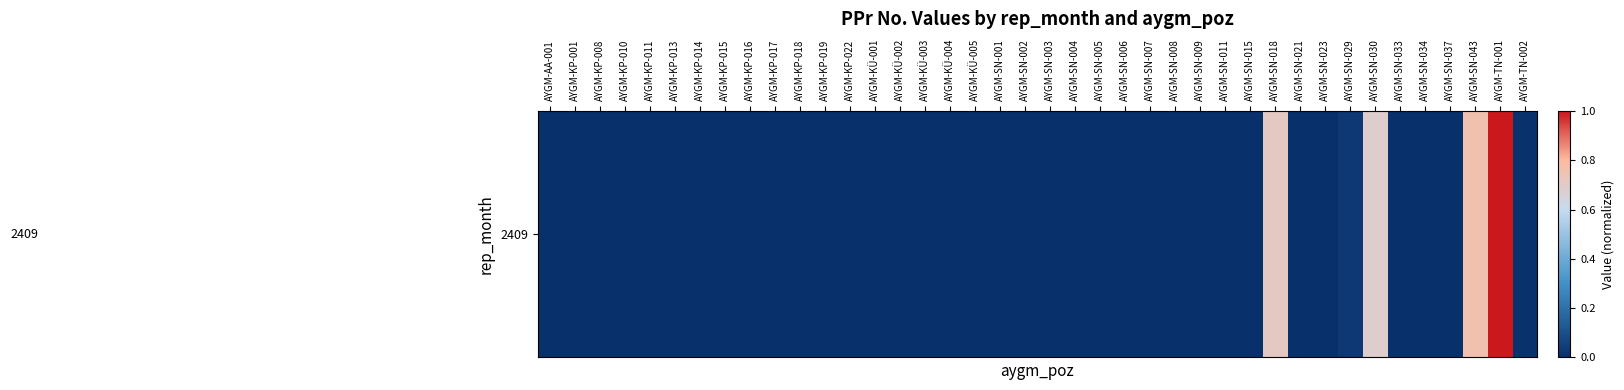

Reading left to right, transcribe all the data shown in this chart.

0.0	0.0	0.0	0.0	0.0	0.0	0.0	0.0	0.0	0.0	0.0	0.0	0.0	0.0	0.0	0.0	0.0	0.0	0.0	0.0	0.0	0.0	0.0	0.0	0.0	0.0	0.0	0.0	0.0	0.7	0.0	0.0	0.0	0.7	0.0	0.0	0.0	0.8	1.0	0.0